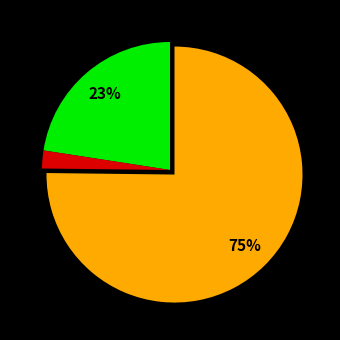

Is there a majority slice in this chart?

Yes